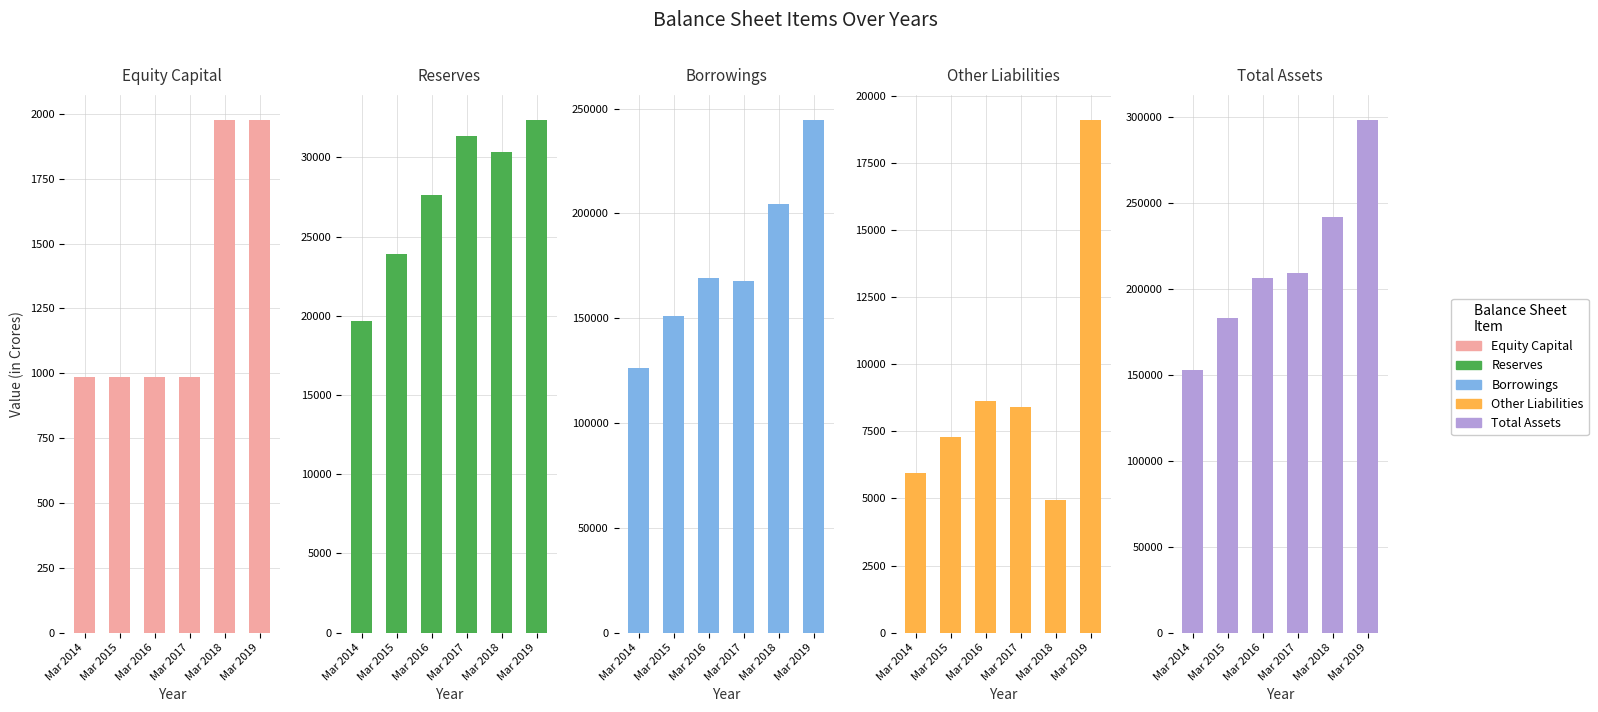

How many categories are shown in the chart?

6